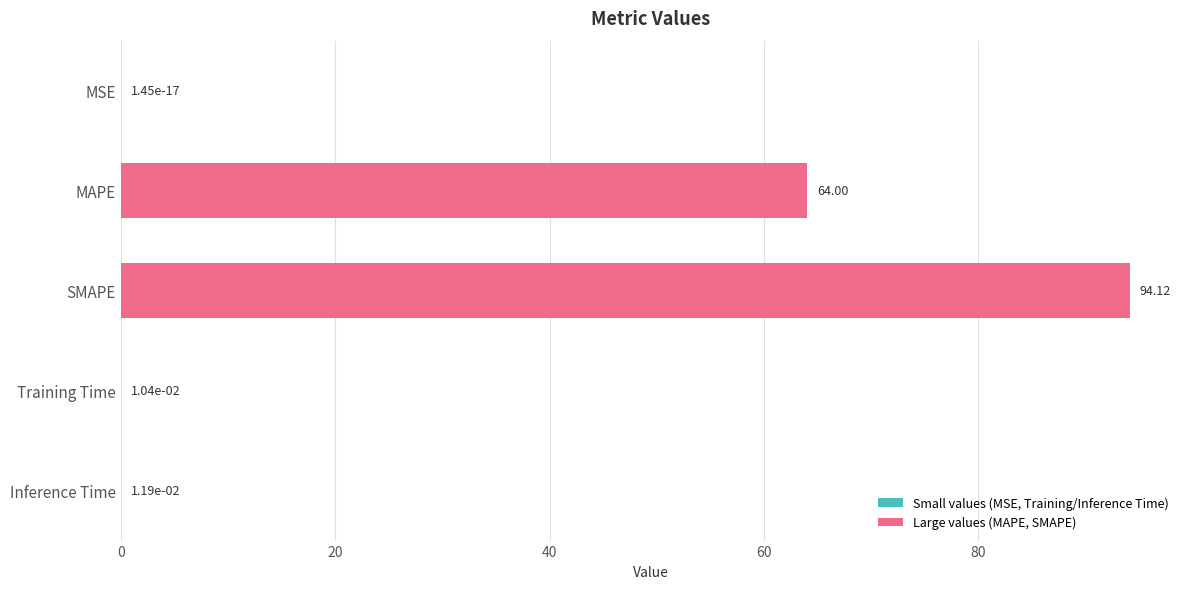

What is the sum of the values at MAPE and SMAPE?

158.1